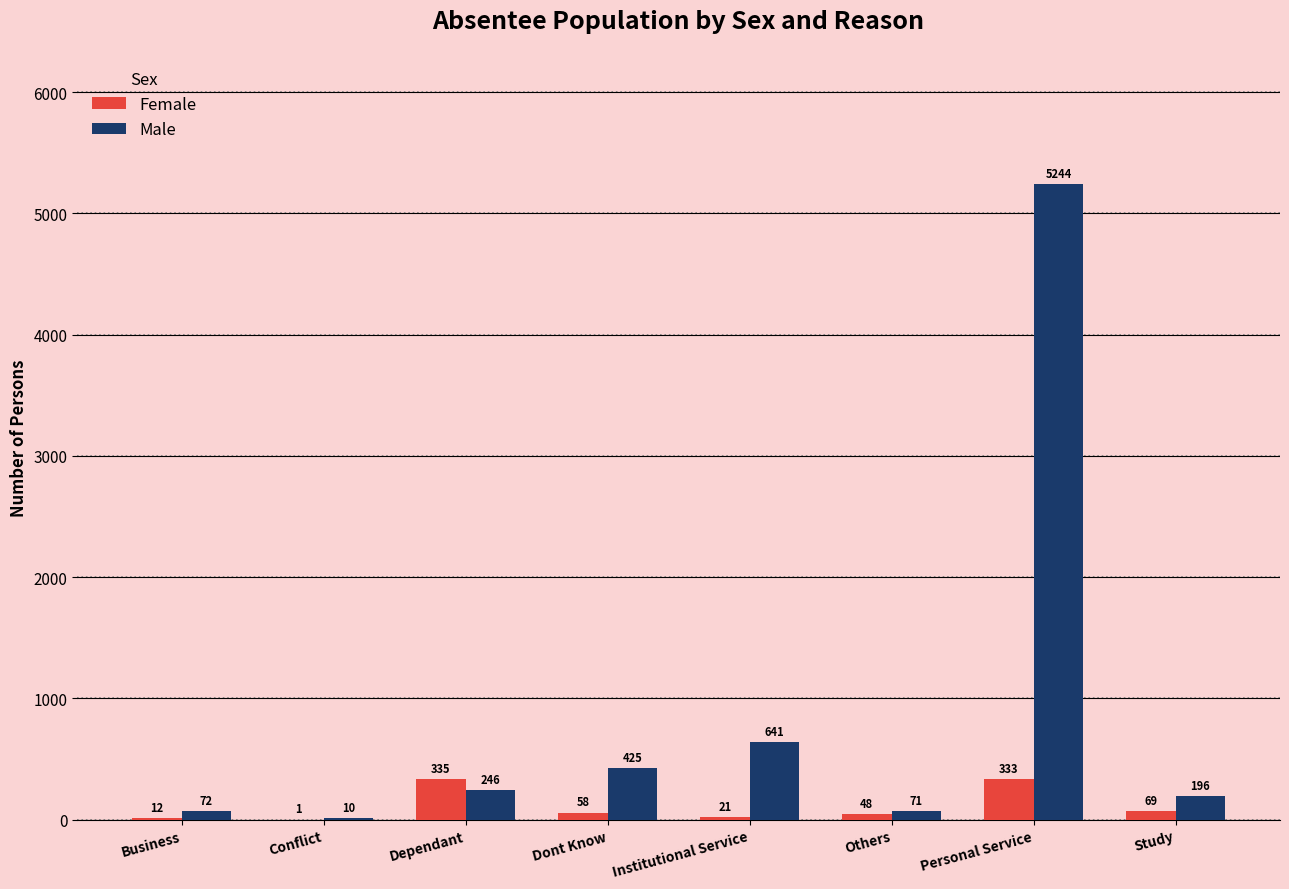

What is the sum of the Female values at Dependant and Others?

383